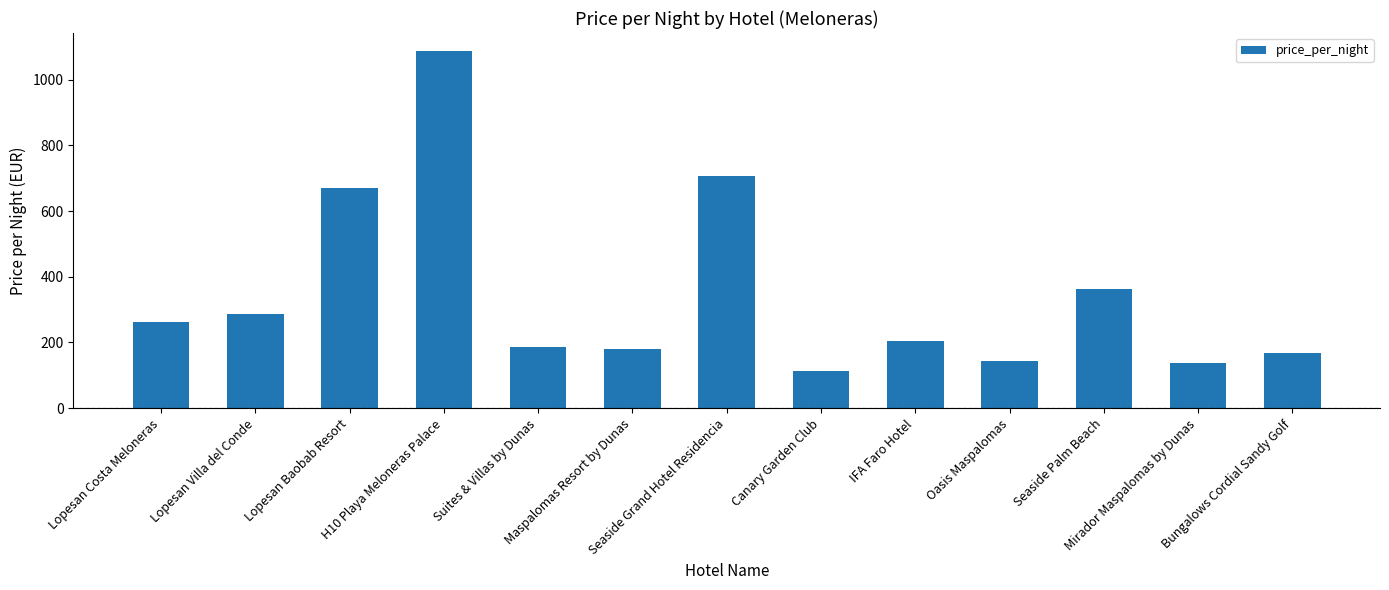

What is the ratio of the value at Seaside Palm Beach to the value at Lopesan Costa Meloneras?

1.4